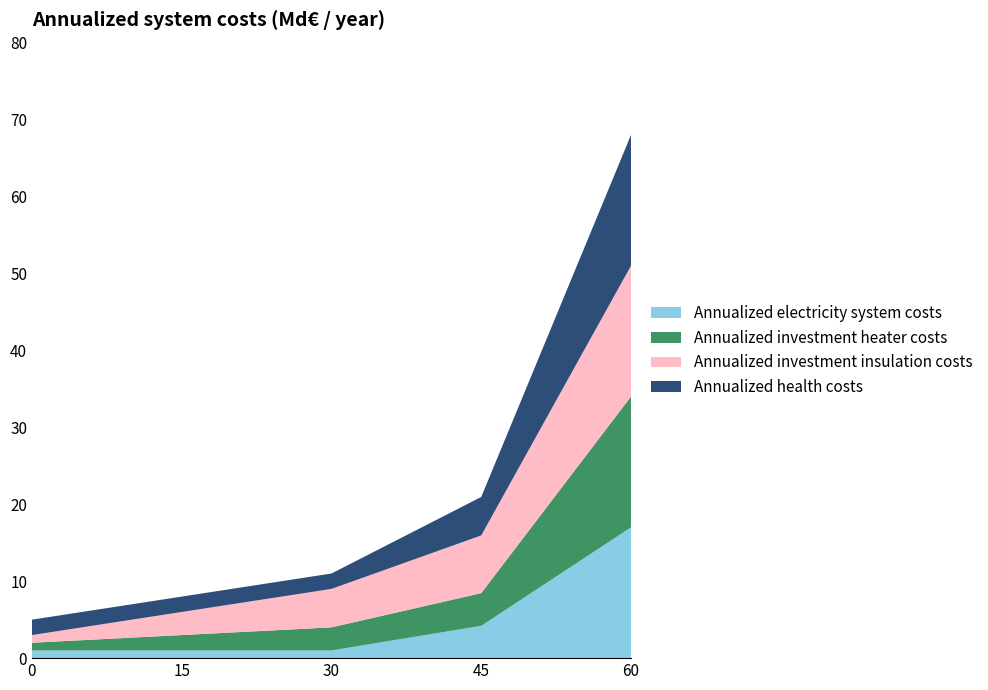

Reading left to right, transcribe all the data shown in this chart.

Annualized electricity system costs: 1.0	1.0	1.0	1.0	1.0	1.0	1.0	1.0	1.0	1.8	2.6	3.4	4.2	7.4	10.6	13.8	17.0
Annualized investment heater costs: 1.0	1.2	1.5	1.8	2.0	2.2	2.5	2.8	3.0	3.3	3.6	3.9	4.2	7.4	10.6	13.8	17.0
Annualized investment insulation costs: 1.0	1.5	2.0	2.5	3.0	3.5	4.0	4.5	5.0	5.6	6.2	6.9	7.5	9.9	12.2	14.6	17.0
Annualized health costs: 2.0	2.0	2.0	2.0	2.0	2.0	2.0	2.0	2.0	2.8	3.5	4.2	5.0	8.0	11.0	14.0	17.0